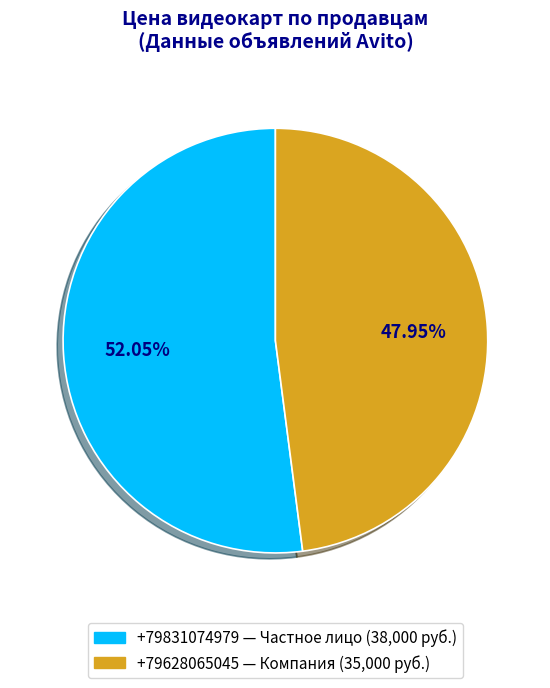

Which slice is the largest?

+79831074979